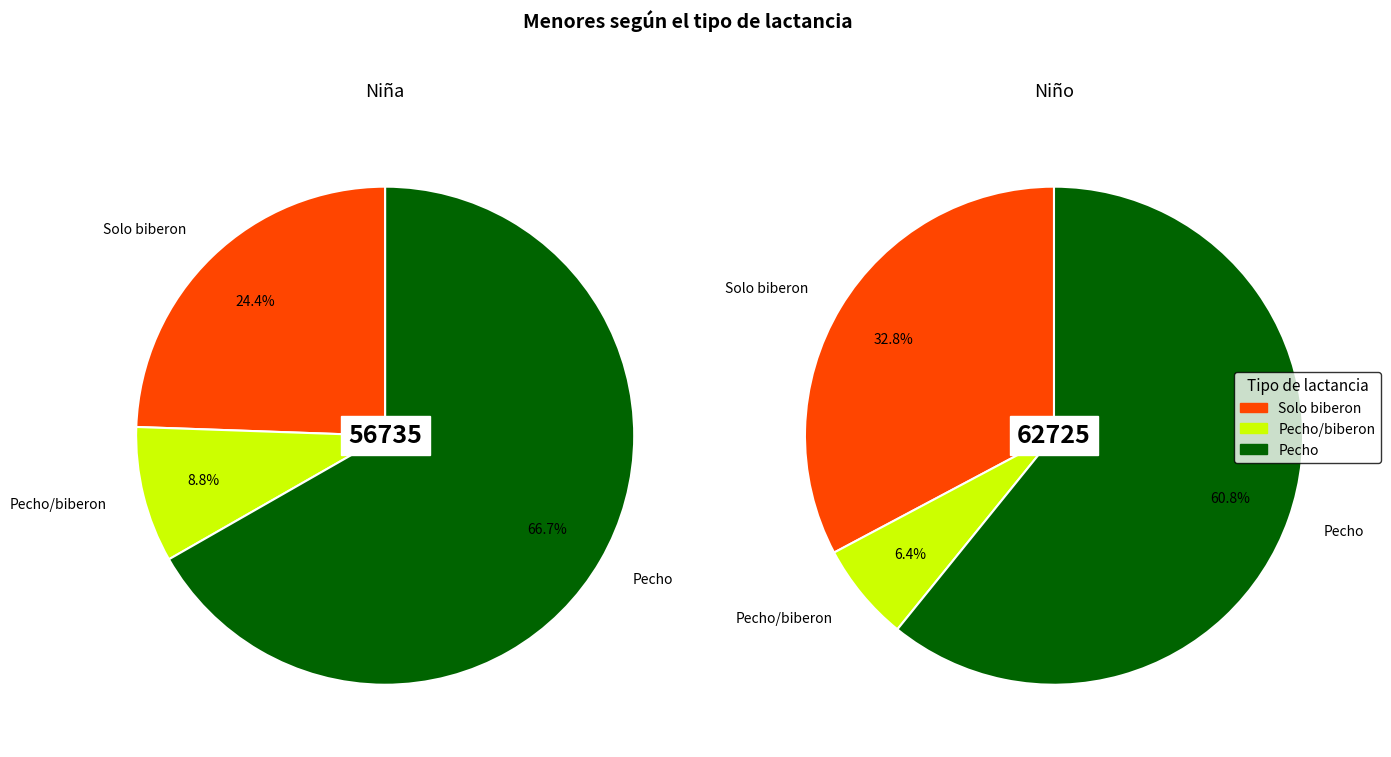

To the nearest percent, what is the average slice percentage?

33%